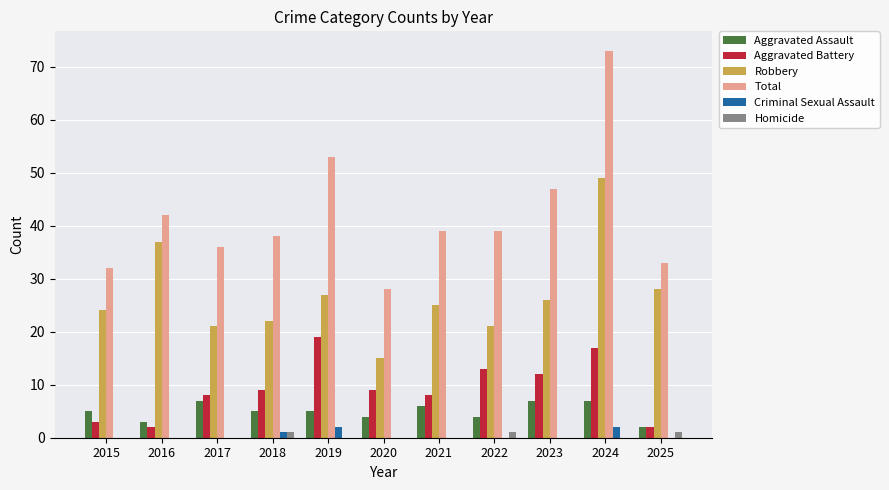

Which series changed the most between 2016 and 2020?

Robbery